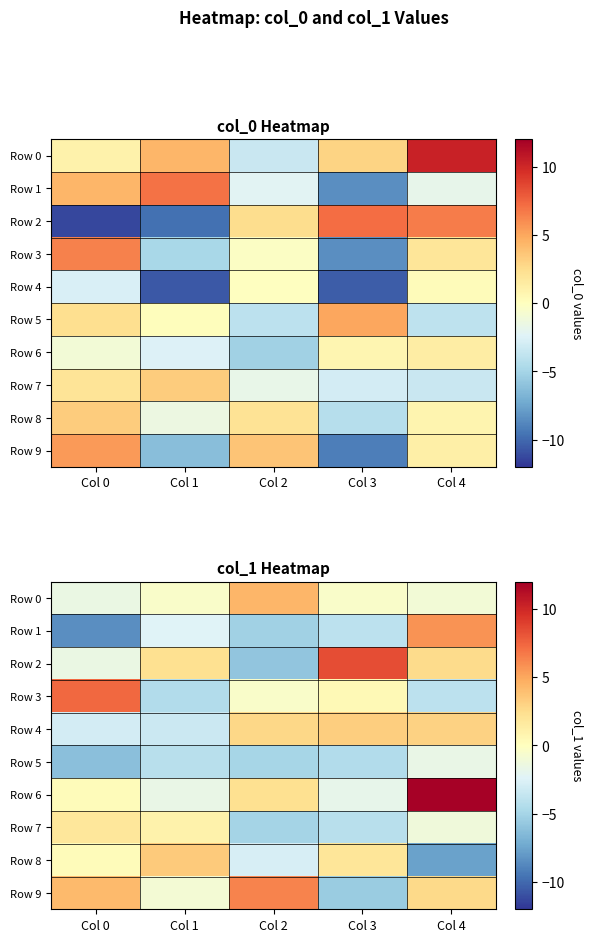

At which label does Row 0 reach its minimum?

Col 0